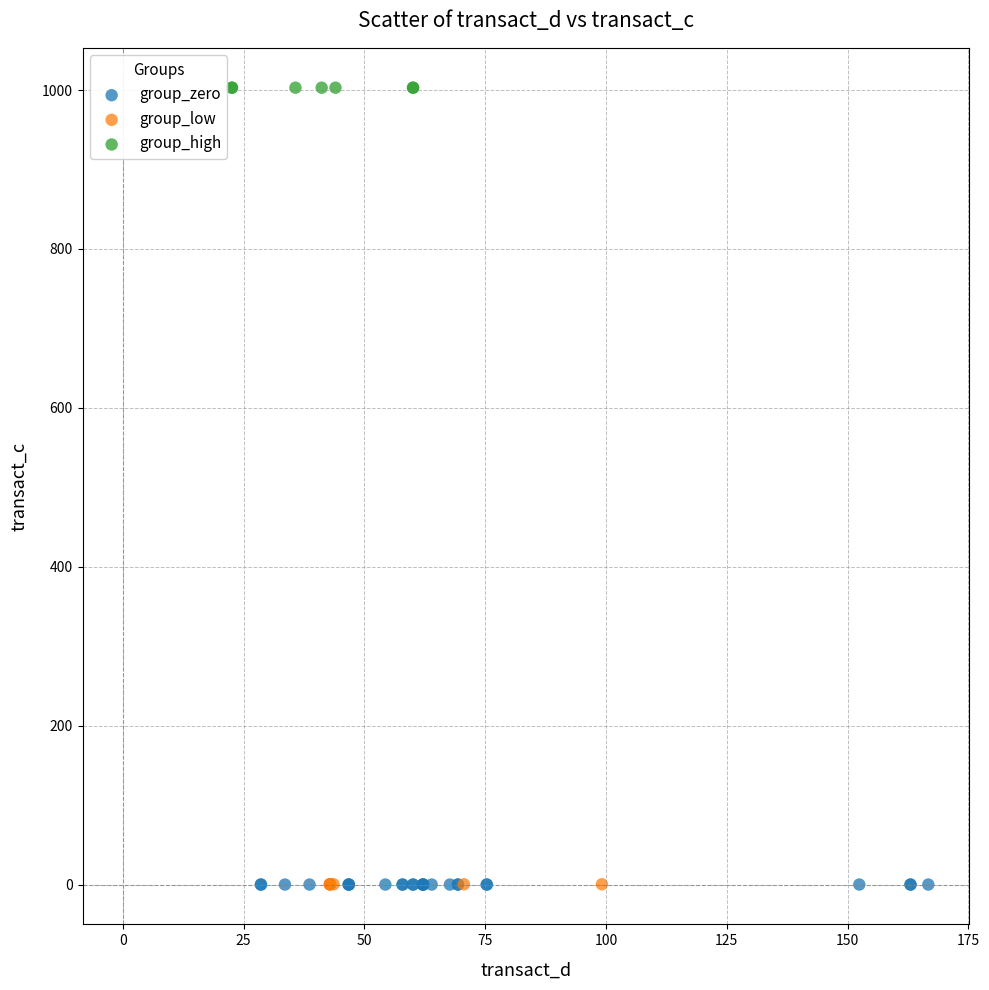

What are all the series names shown in the legend?

group_zero, group_low, group_high